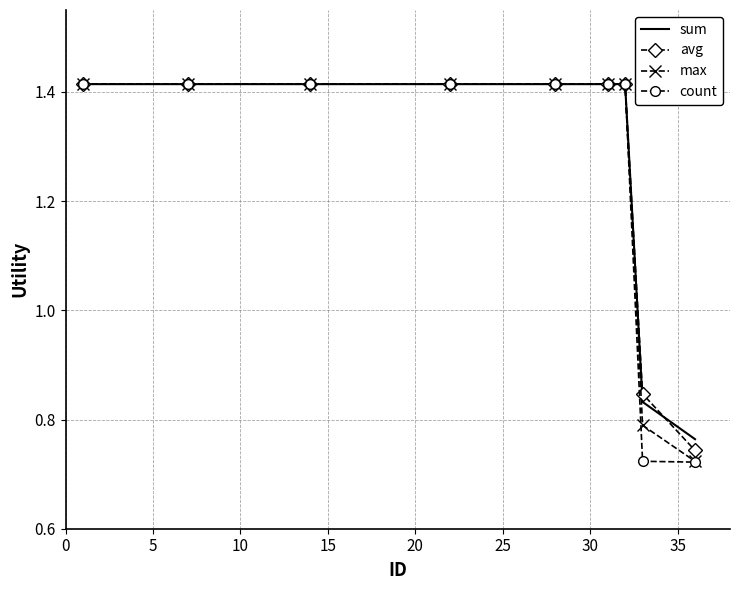

What are all the series names shown in the legend?

sum, avg, max, count